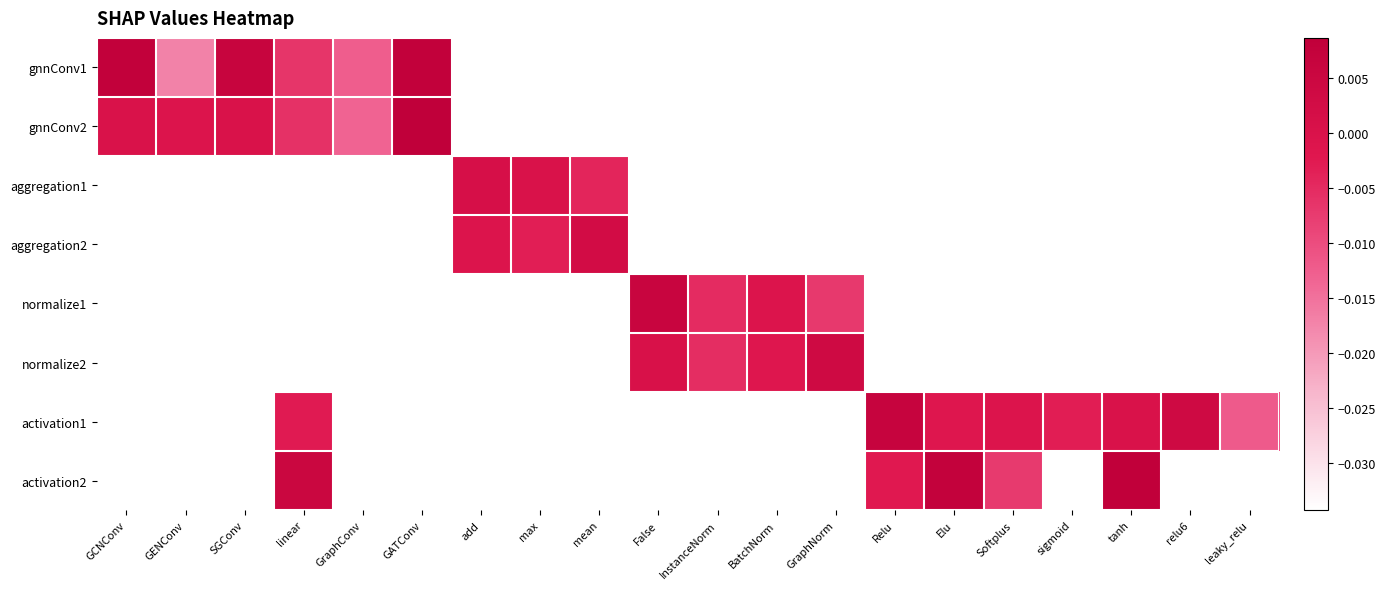

Which series has the widest spread of values?

gnnConv1